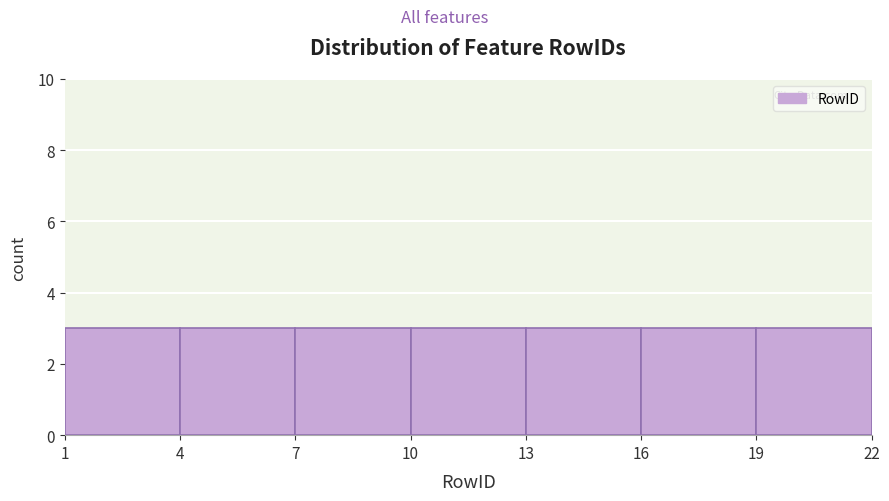

Reading left to right, transcribe this chart: for each bar, give the range it covers on the x-axis and its height. The values are not printed on the chart, so give them approximately, as read against the axis.

1 to 4: 3
4 to 7: 3
7 to 10: 3
10 to 13: 3
13 to 16: 3
16 to 19: 3
19 to 22: 3